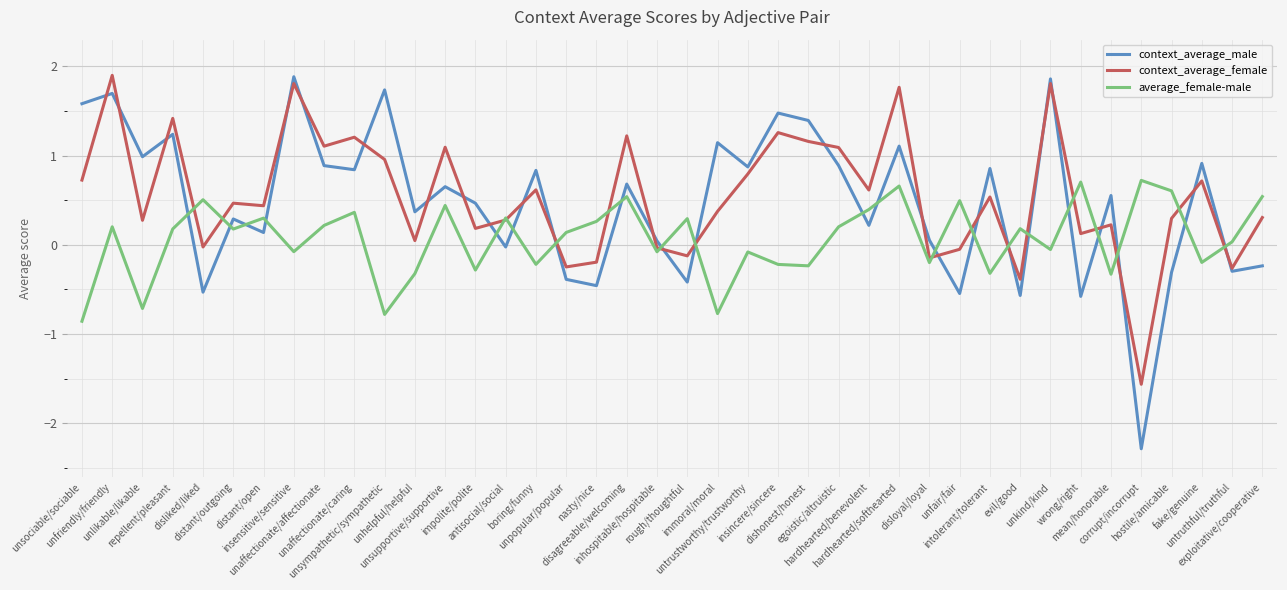

What are all the series names shown in the legend?

context_average_male, context_average_female, average_female-male